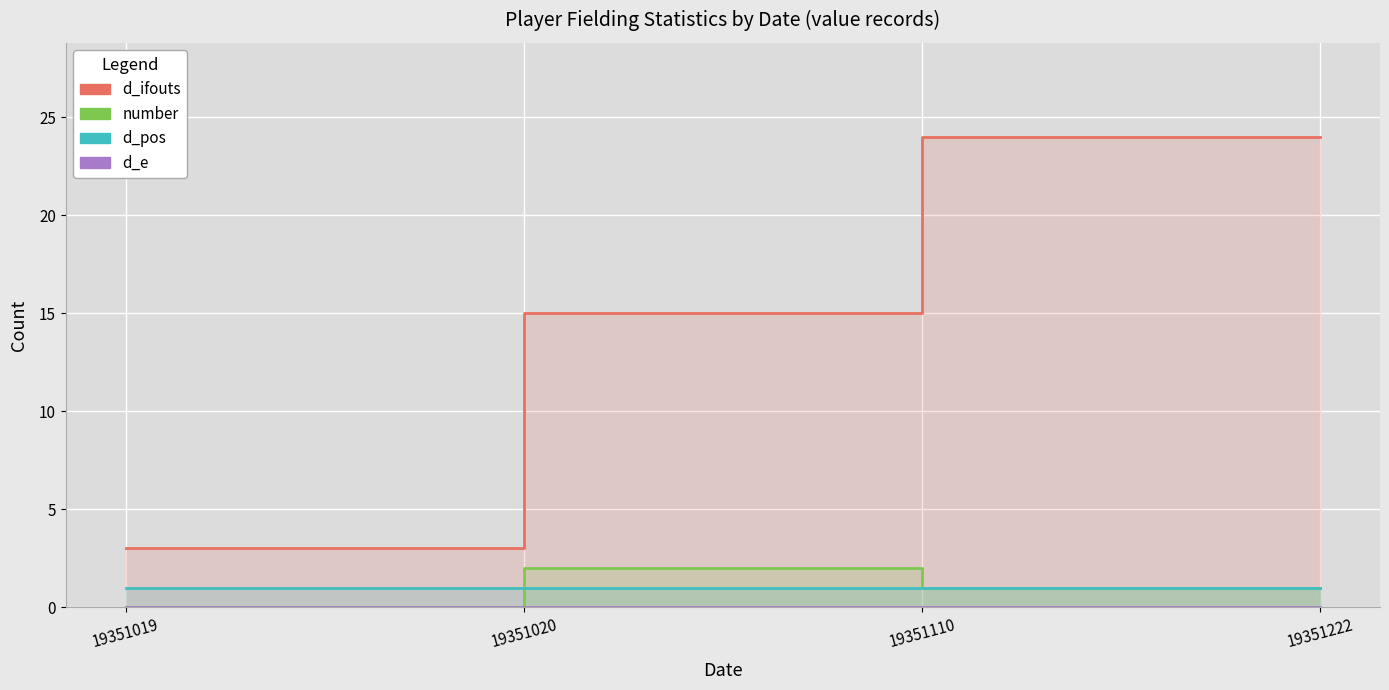

True or false: d_ifouts and d_pos intersect in this chart.

False